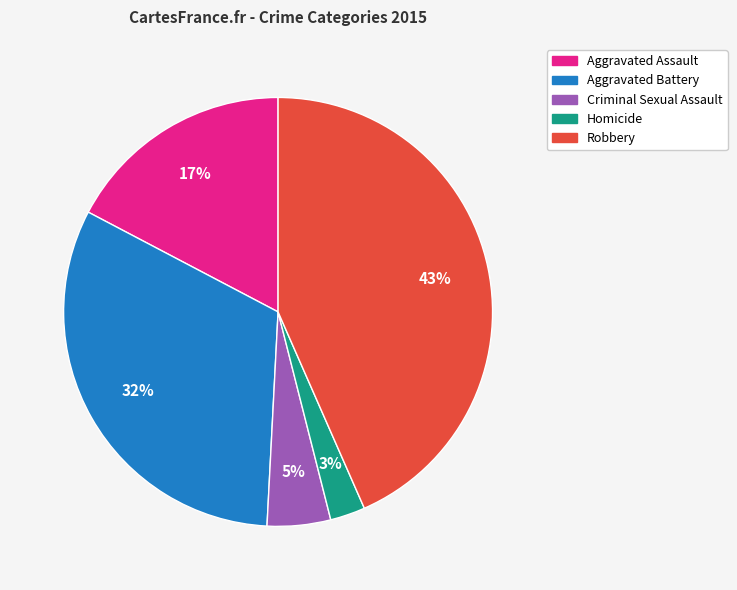

How many slices are in this pie chart?

5